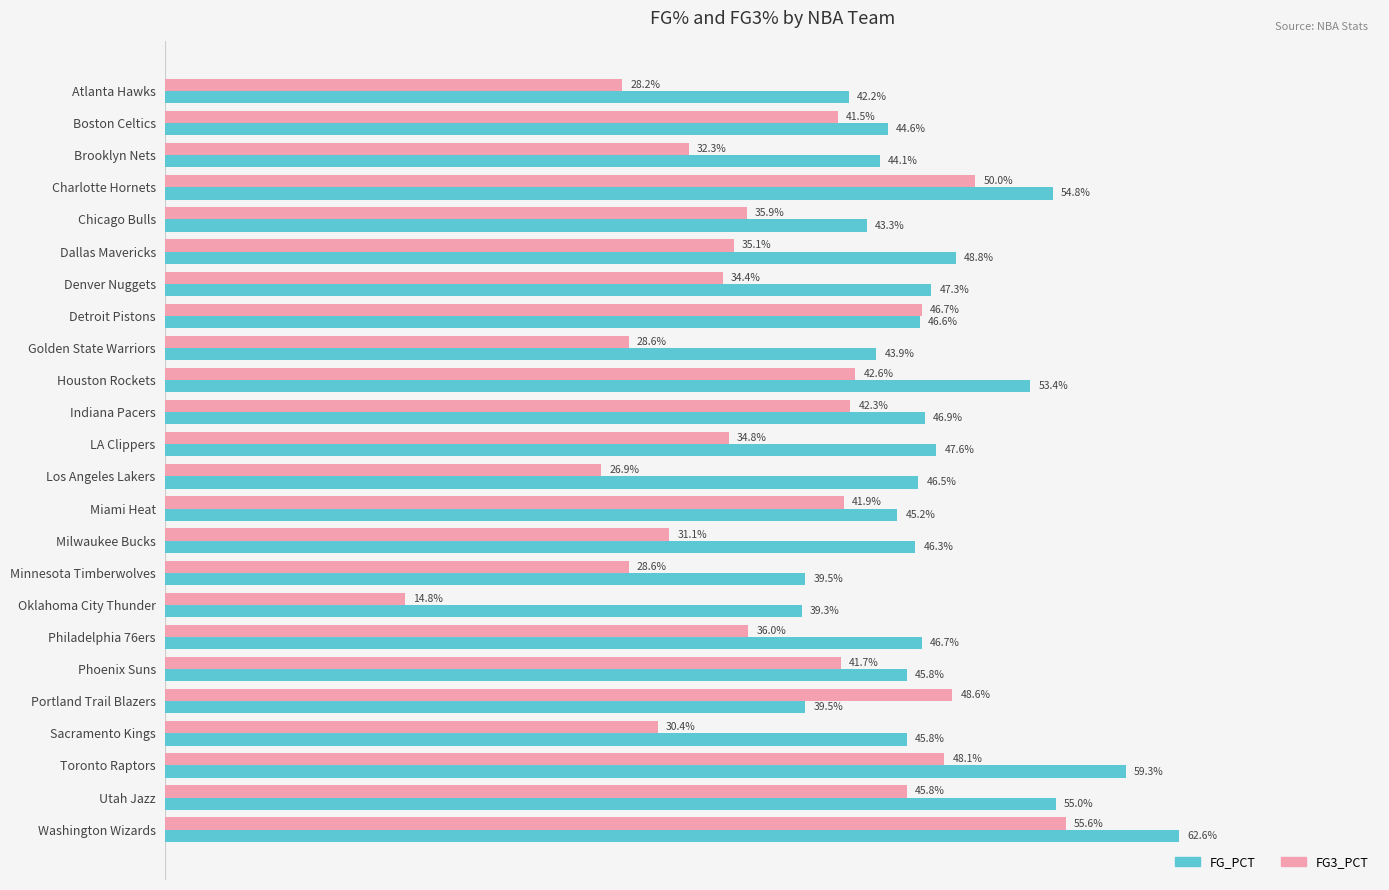

What are all the series names shown in the legend?

FG_PCT, FG3_PCT